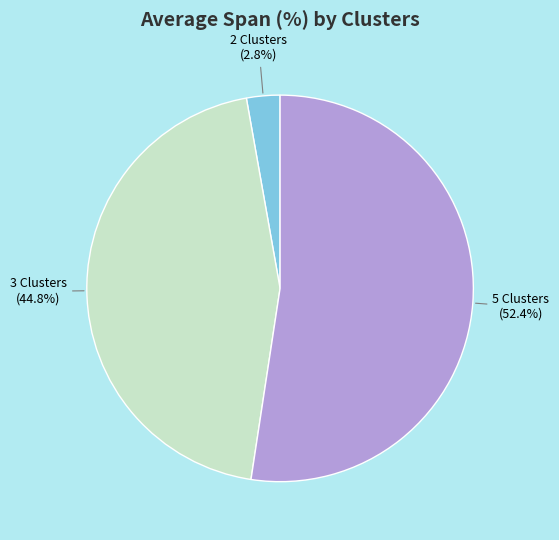

How many slices are in this pie chart?

3